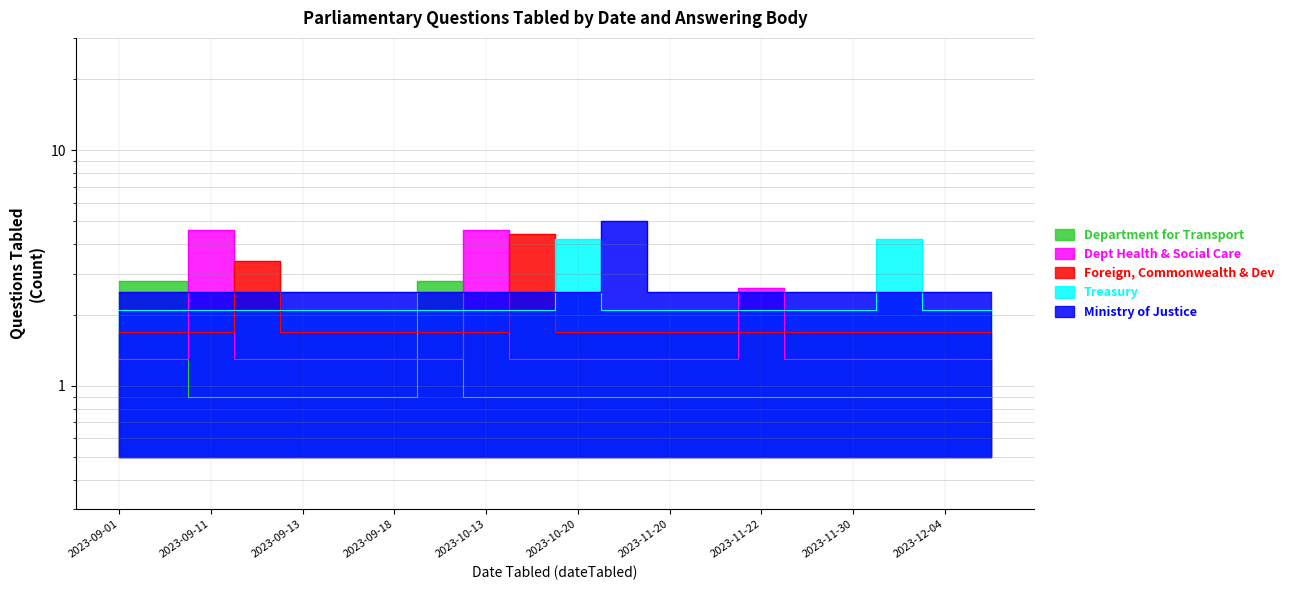

What are all the series names shown in the legend?

Department for Transport, Dept Health & Social Care, Foreign, Commonwealth & Dev, Treasury, Ministry of Justice